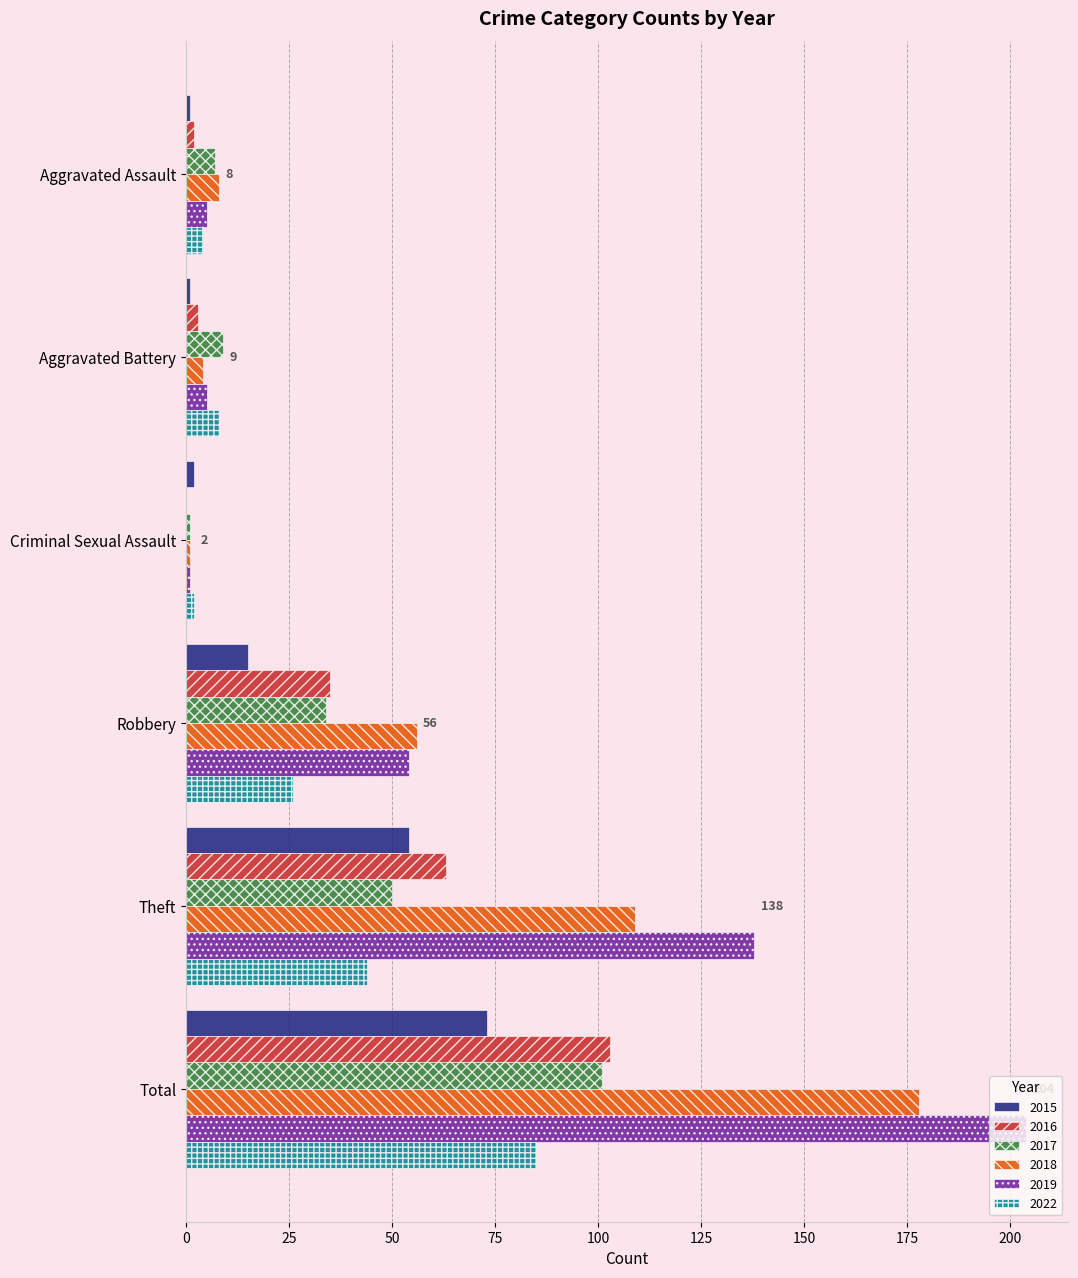

True or false: 2019 has a value of 138 at Theft.

True